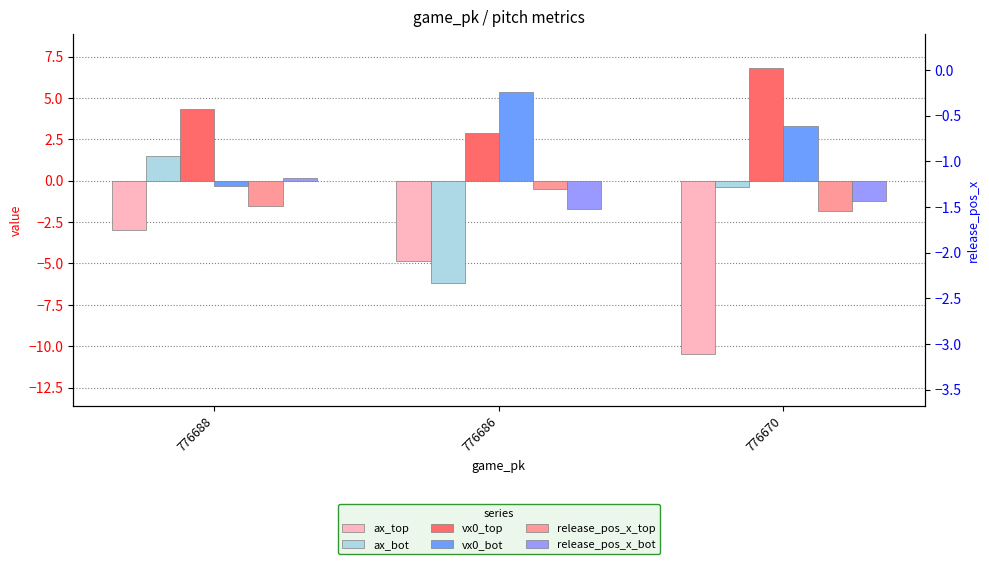

Which category has the highest value in the vx0_bot series?

776686